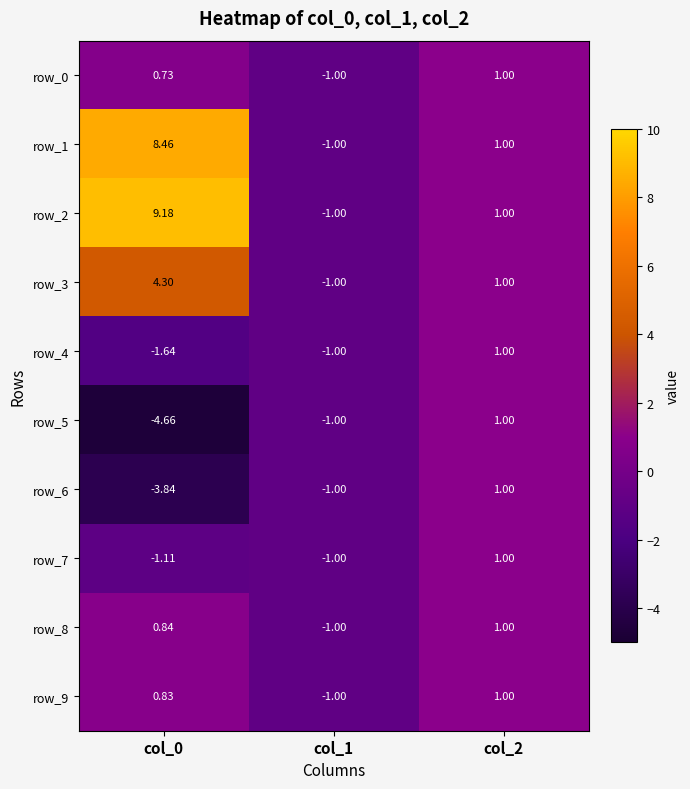

Read the row_8 value at col_0.

0.8